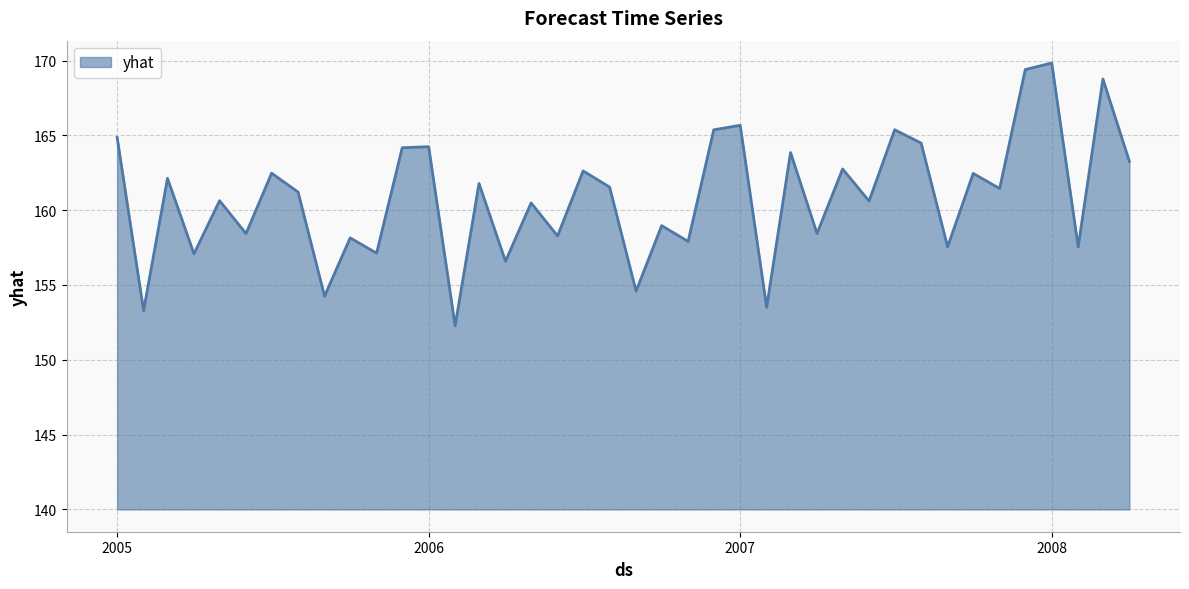

How many categories are shown in the chart?

40